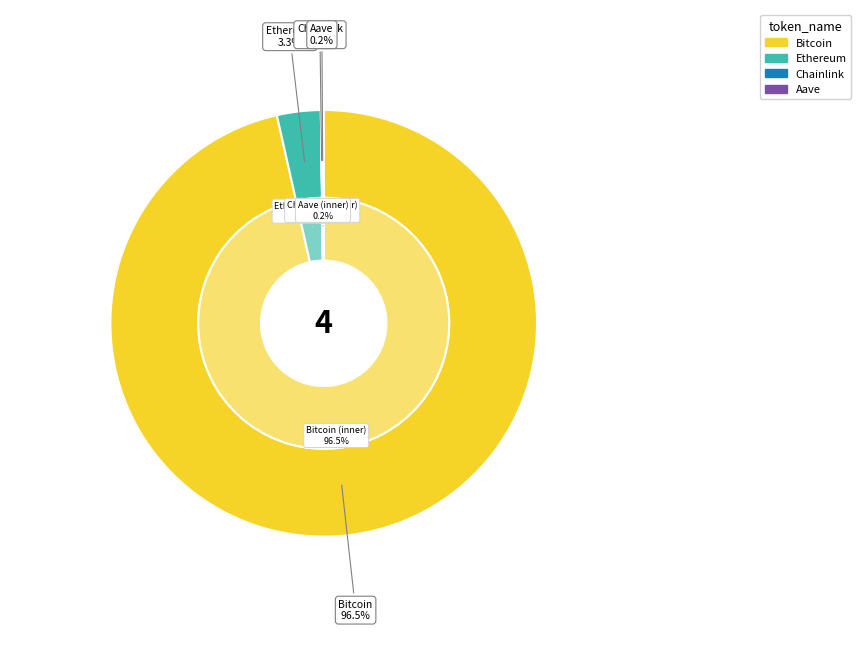

Which has a higher value, Ethereum or Bitcoin?

Bitcoin